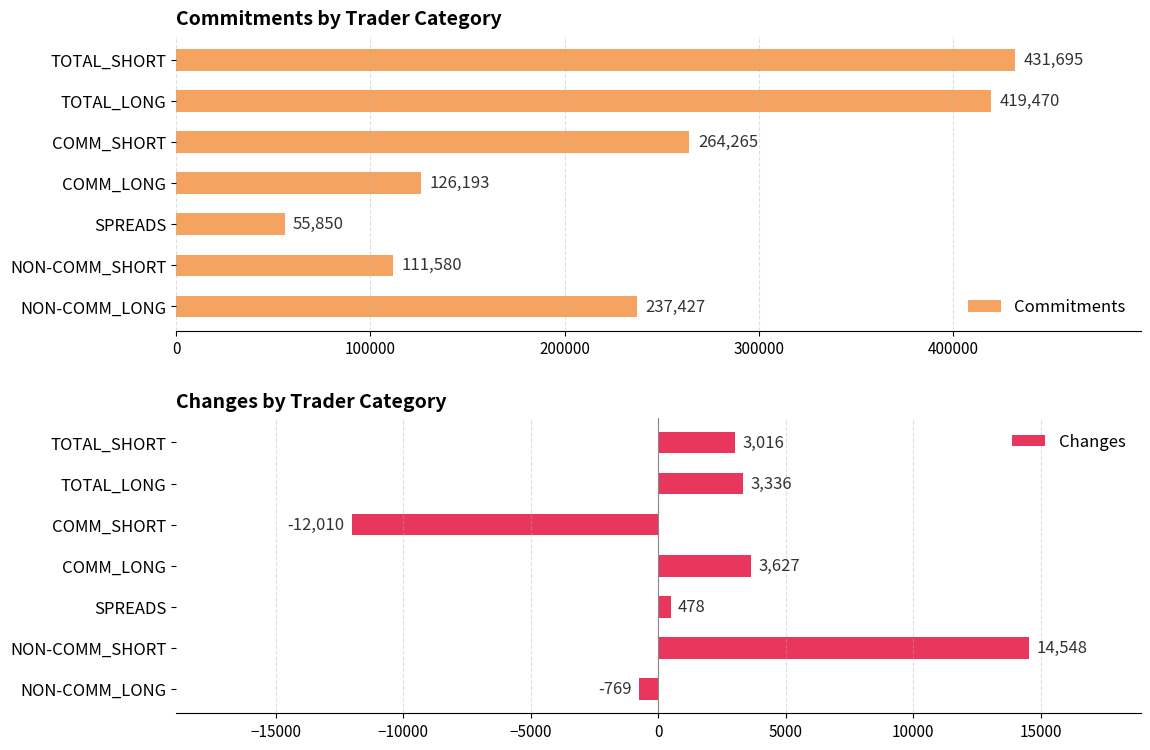

What is the difference between the maximum and minimum values in the Commitments series?

375845